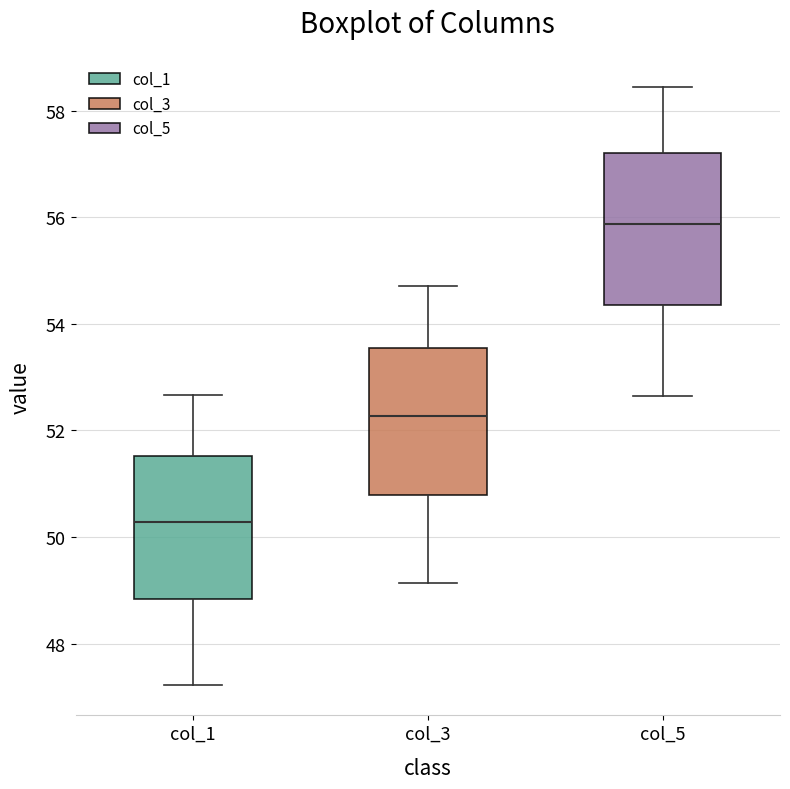

Reading left to right, transcribe this box plot: for each box, give where its median line is, the range the box spans, and where its two whiskers end, as read against the y-axis. The values are not printed on the chart, so give them approximately, as read against the axis.

col_1: median 50.2, box 48.8 to 51.6, whiskers 47.2 to 52.6
col_3: median 52.2, box 50.8 to 53.6, whiskers 49.2 to 54.8
col_5: median 55.8, box 54.4 to 57.2, whiskers 52.6 to 58.4